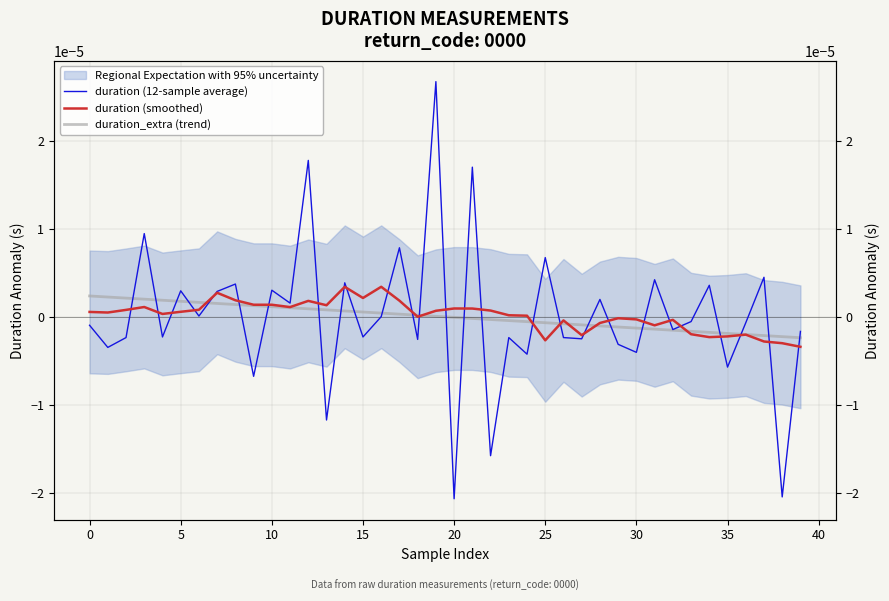

At how many categories does at least one series exceed 0?

30